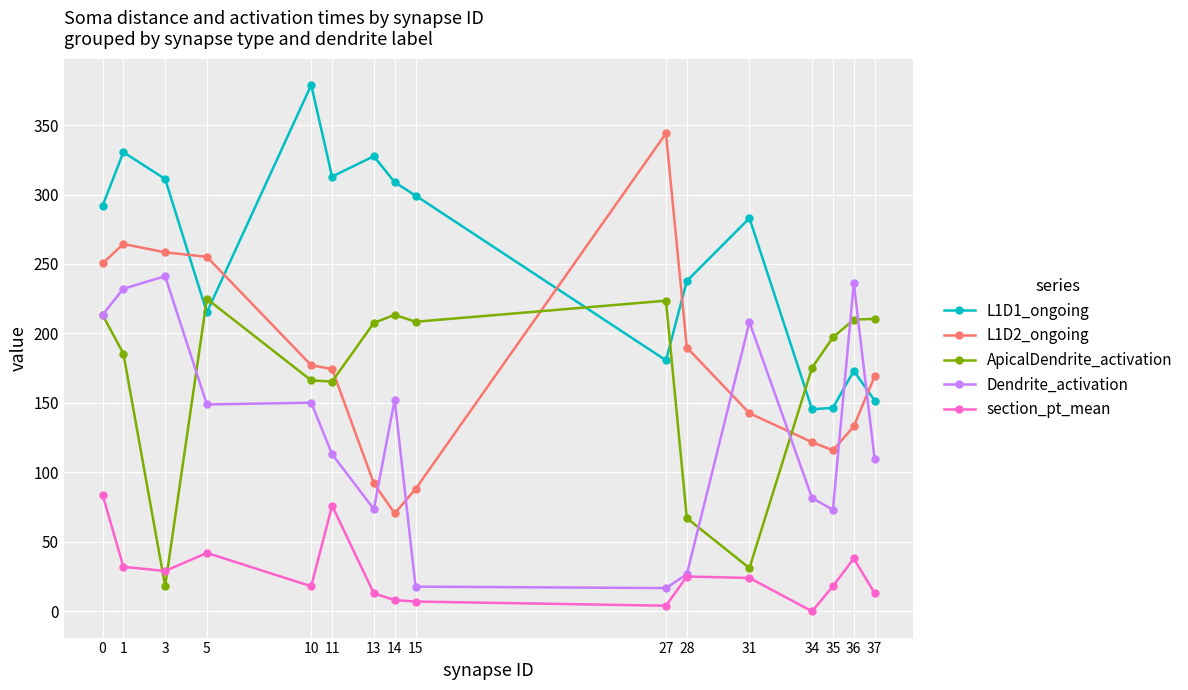

Is it true that section_pt_mean equals 25.7 at 5?

False